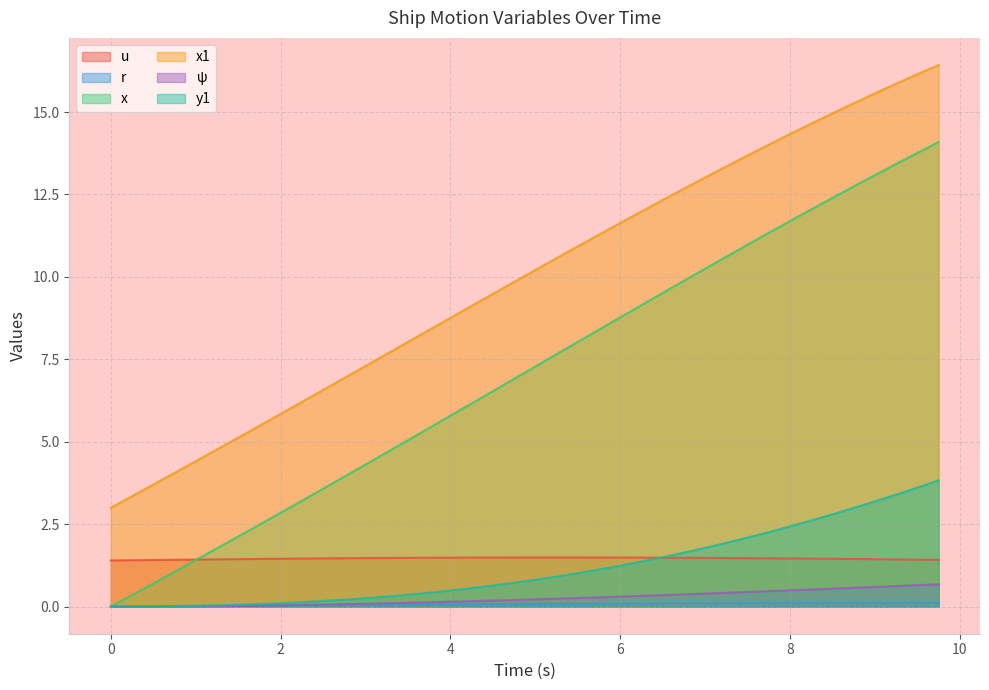

True or false: u and y1 cross at least once.

True